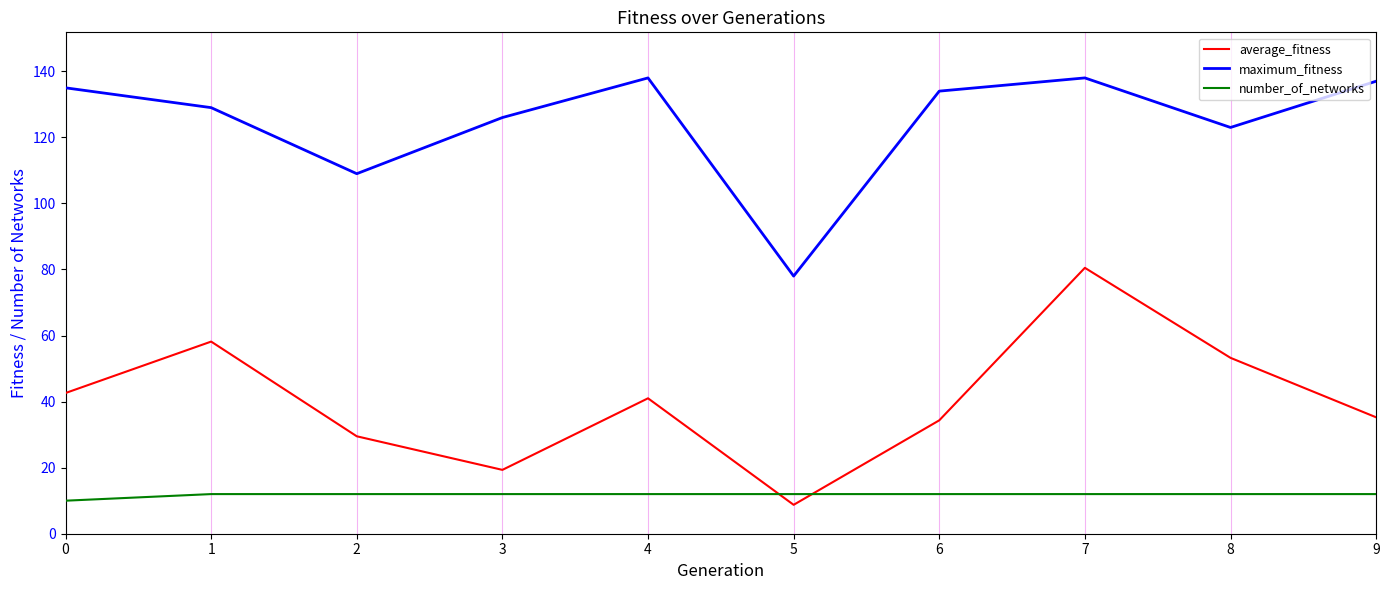

Which series has the widest spread of values?

average_fitness